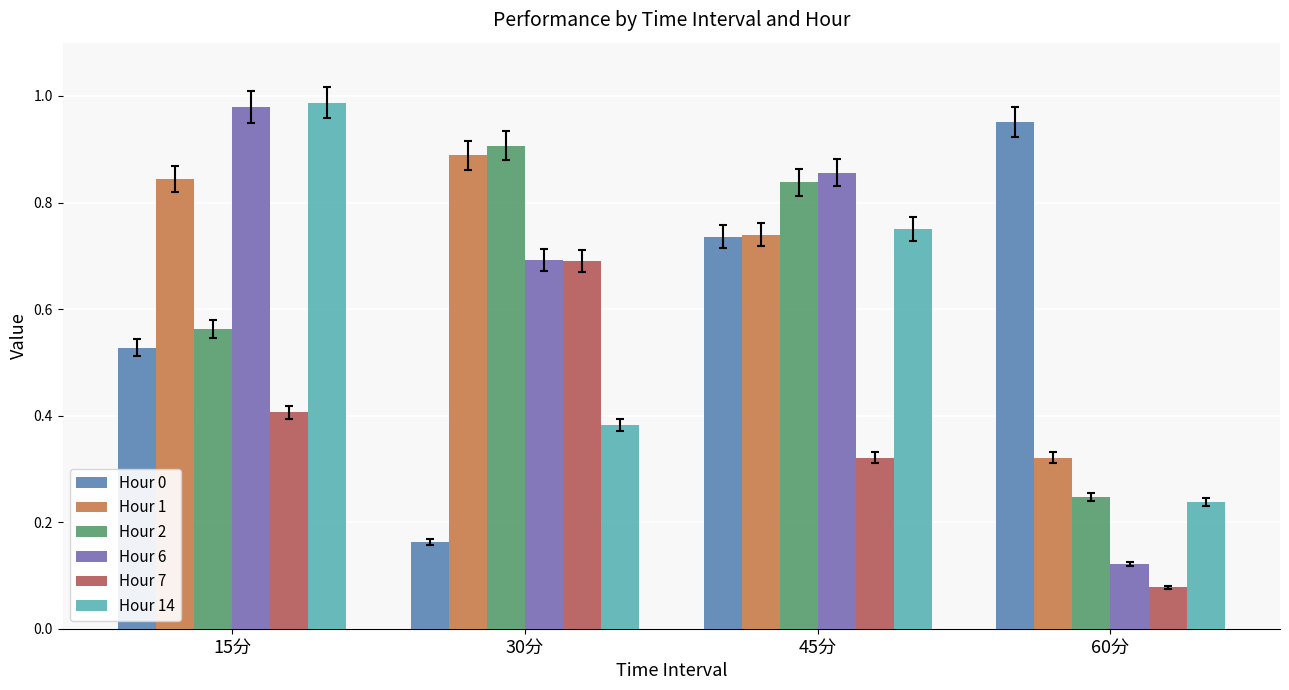

What is the average value of the Hour 0 series?

0.6